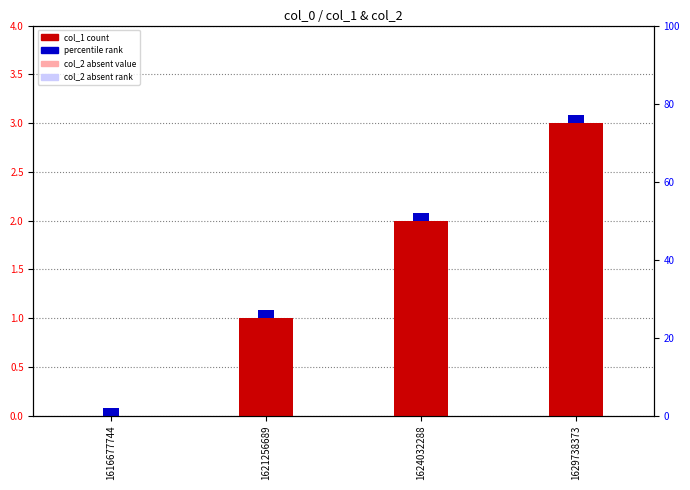

At which label does col_2 (absent) reach its peak?

1616677744